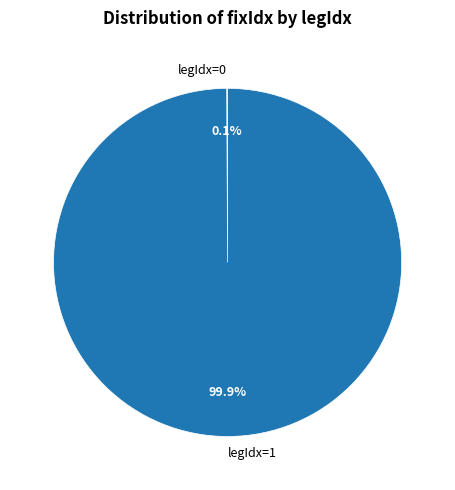

Is there a majority slice in this chart?

Yes